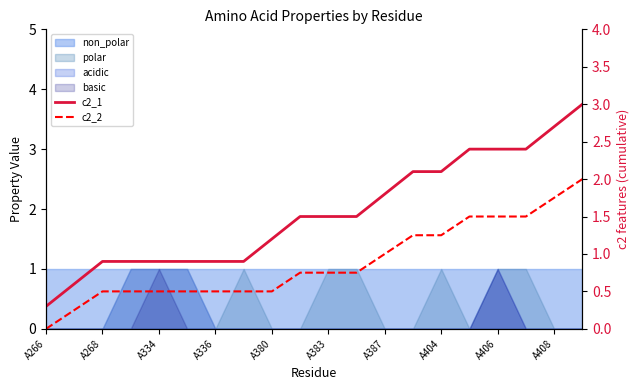

True or false: c2_2 and c2_1 cross at least once.

False